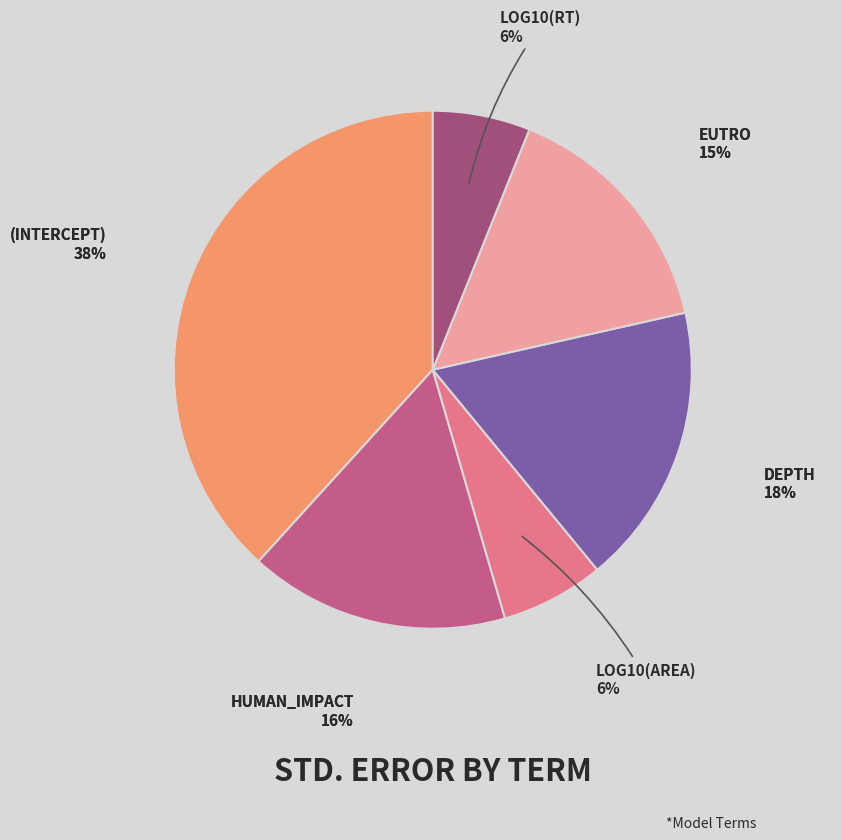

To the nearest percent, what portion does log10(RT) represent?

6%